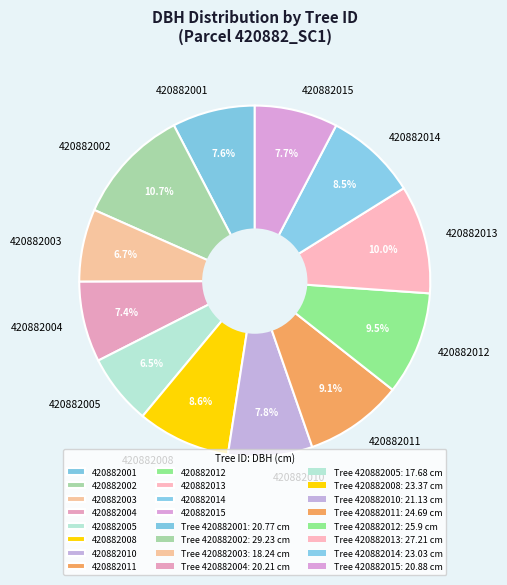

The 420882015 slice represents 8% of the pie. True or false?

True